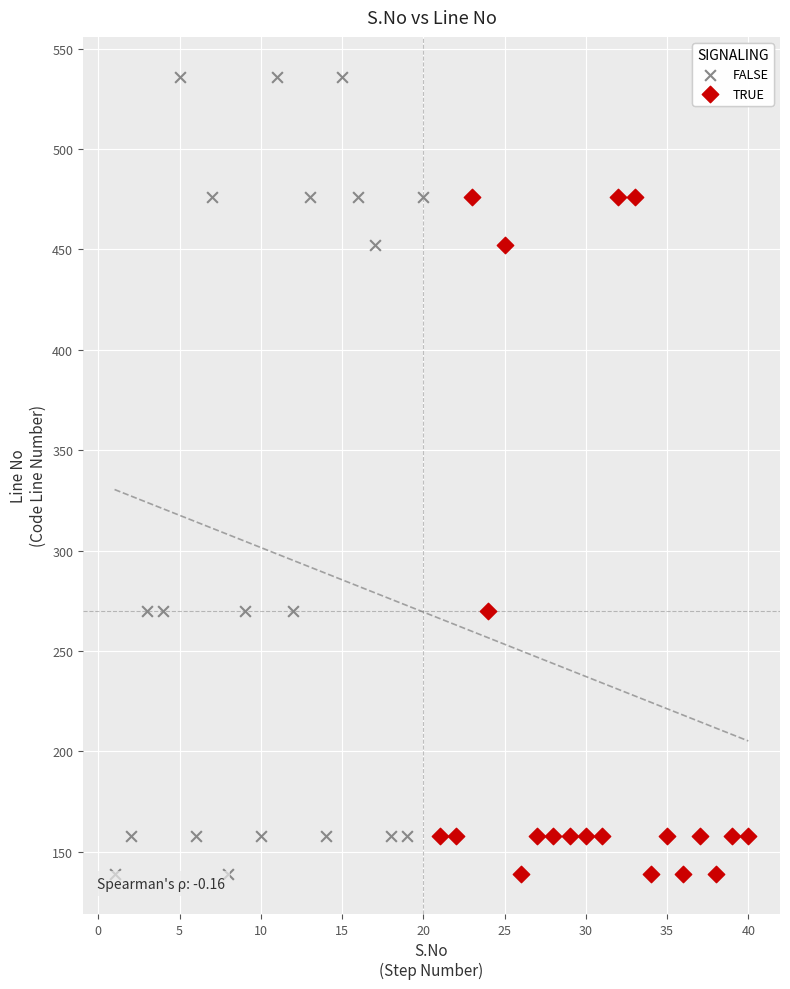

Which series reaches the maximum Y coordinate?

FALSE